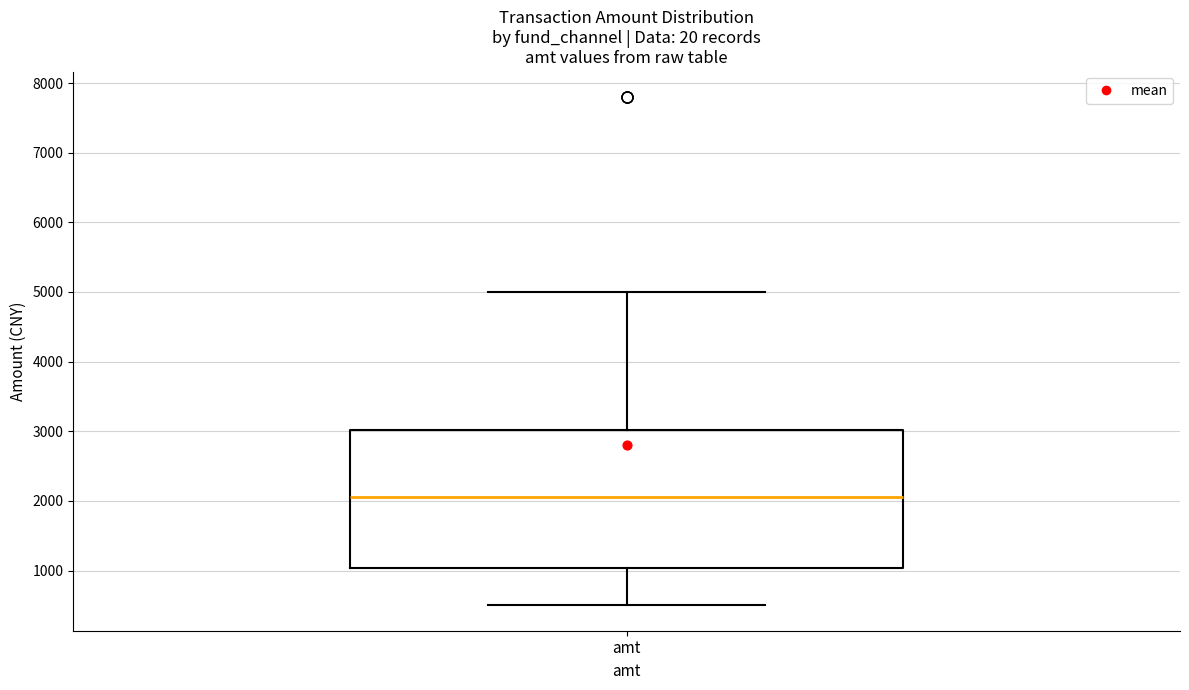

Read this box plot against the y-axis: the position of the median line, the range covered by the box, and the ends of both whiskers. The values are not printed on the chart, so give them approximately, as read against the axis.

median 2100, box 1000 to 3000, whiskers 500 to 5000